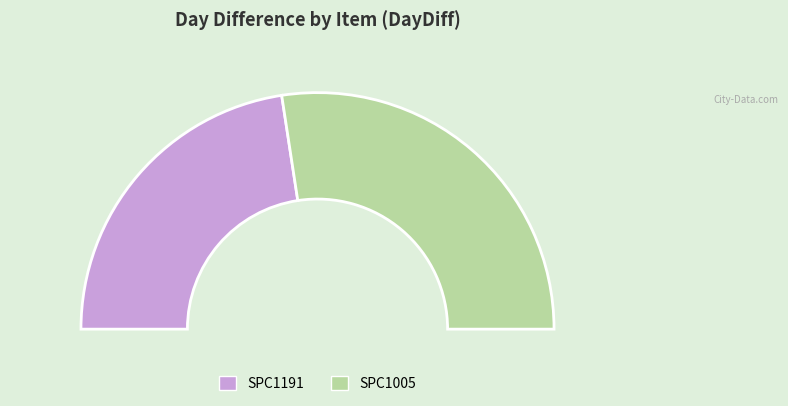

To the nearest percent, what is the difference between the SPC1005 and SPC1191 slice percentages?

10%